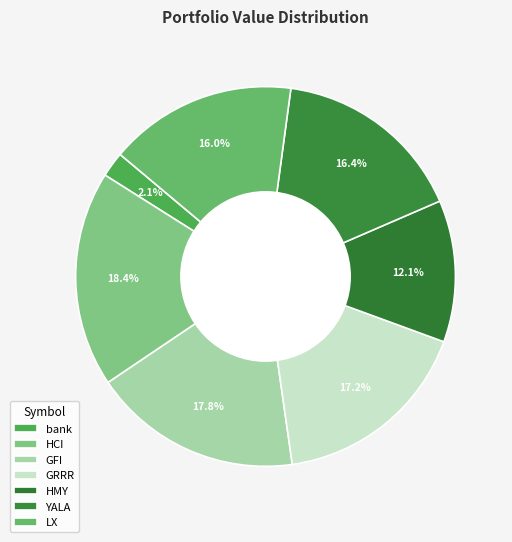

How many segments does this pie chart have?

7